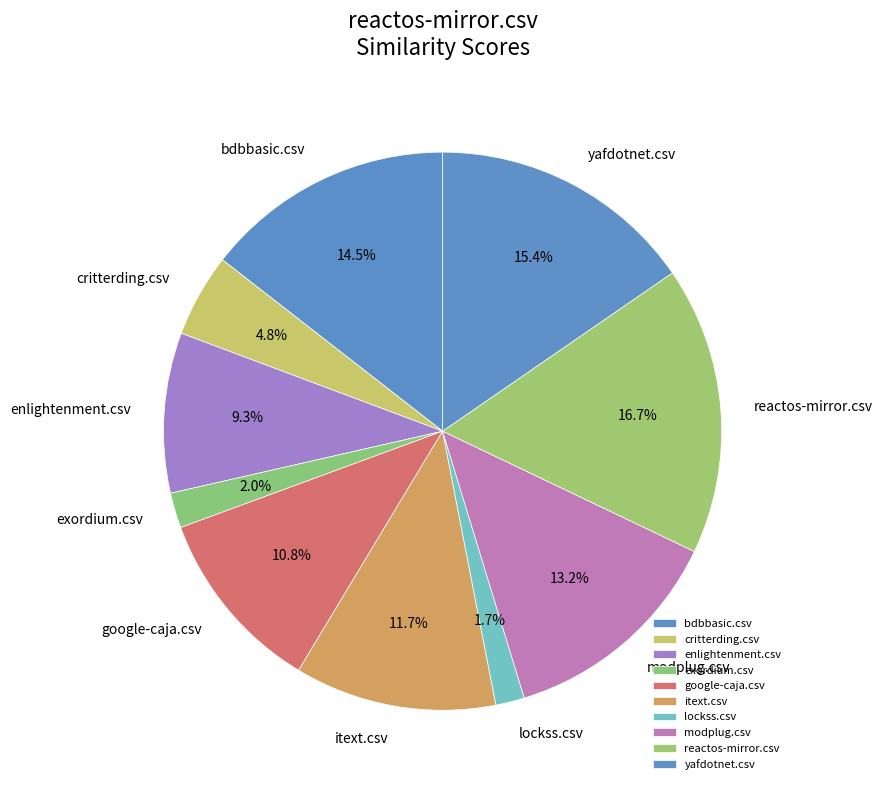

To the nearest percent, what is the combined percentage of reactos-mirror.csv and exordium.csv?

19%